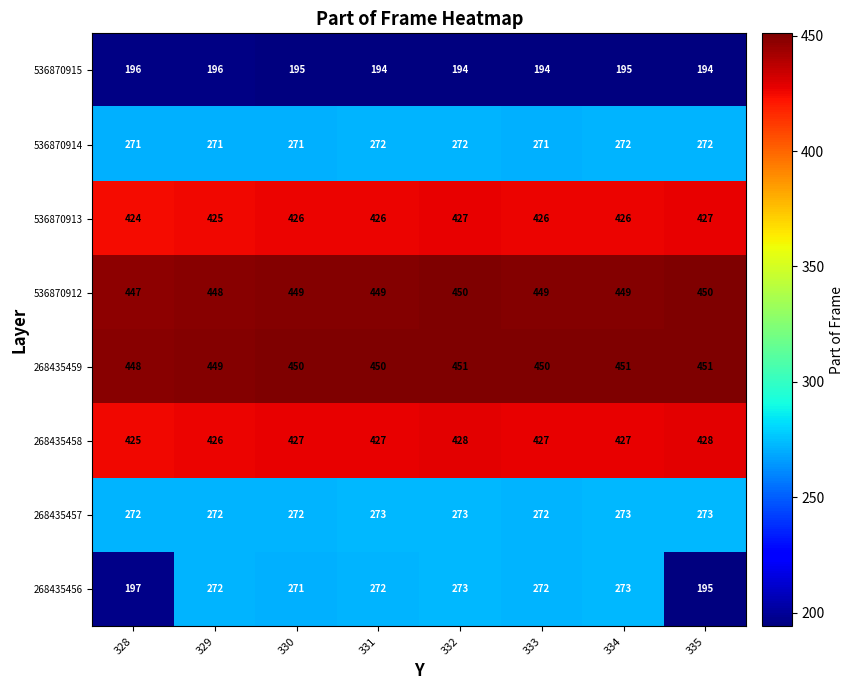

How many series are shown in this chart?

8